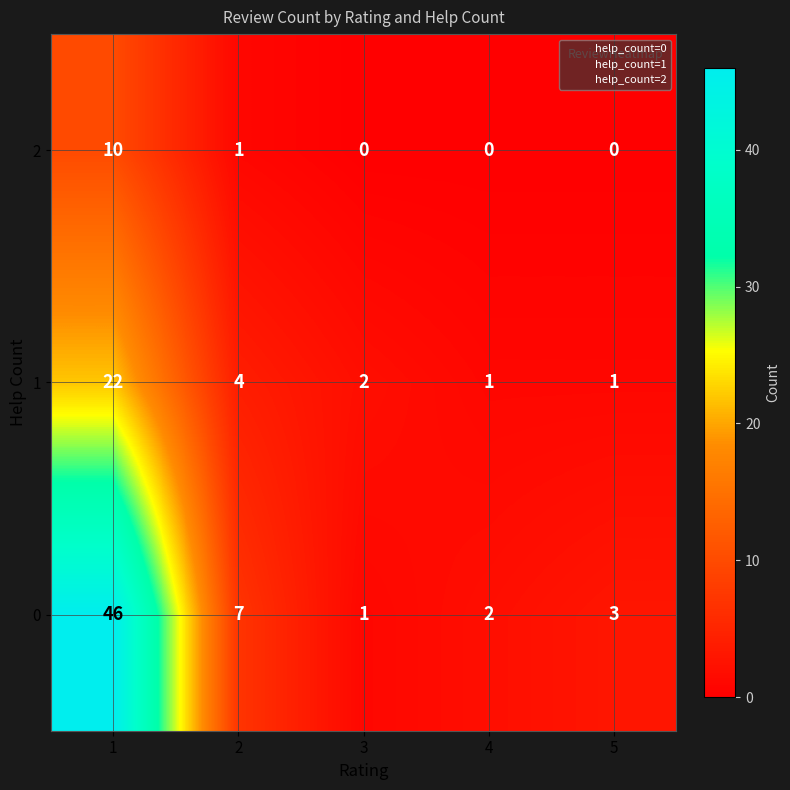

Rank the series at 5 from highest to lowest value.

0, 1, 2